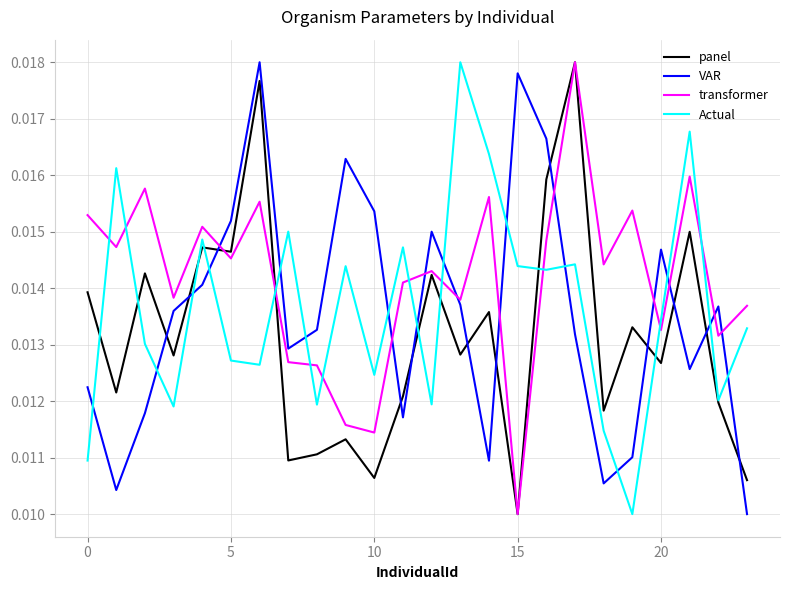

After their last crossing, which series has the higher values: Actual or VAR?

Actual